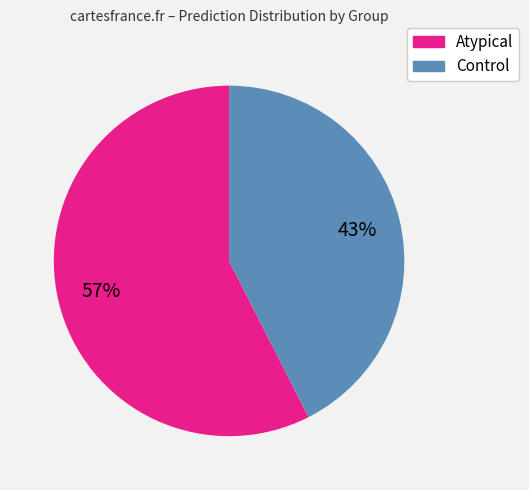

To the nearest percent, what is the average slice percentage?

50%